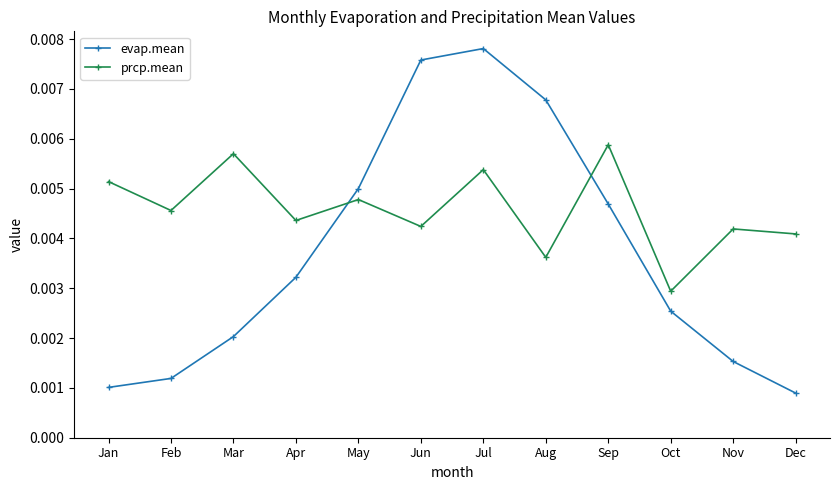

True or false: prcp.mean and evap.mean cross at least once.

True